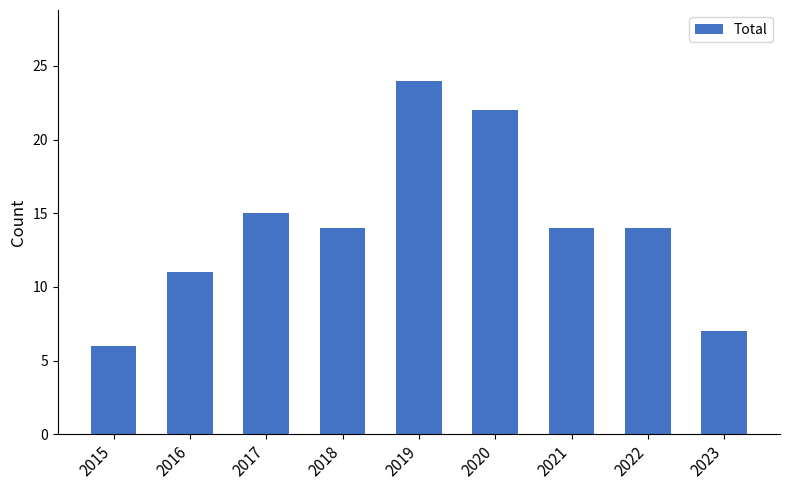

Are the bars horizontal?

No